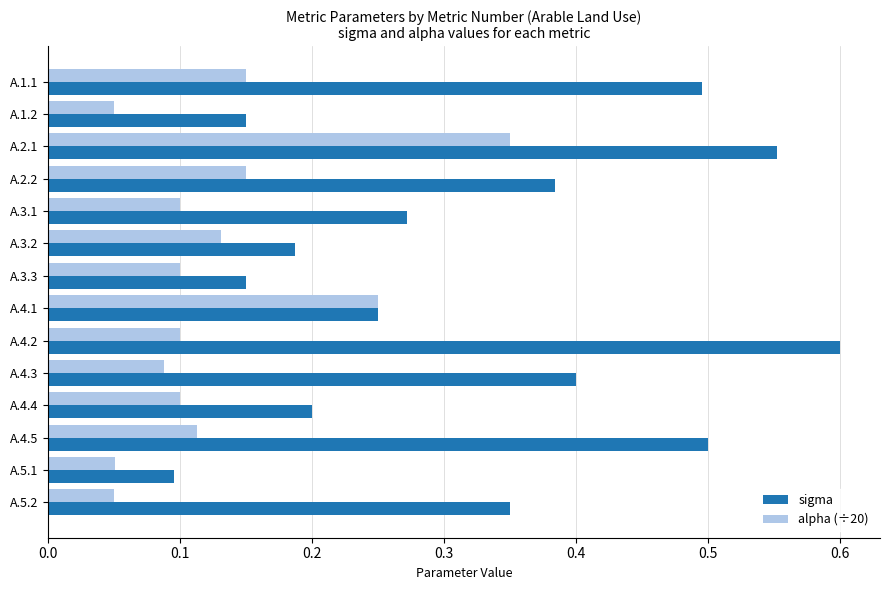

How many alpha (÷20) values are between 0 and 1?

14